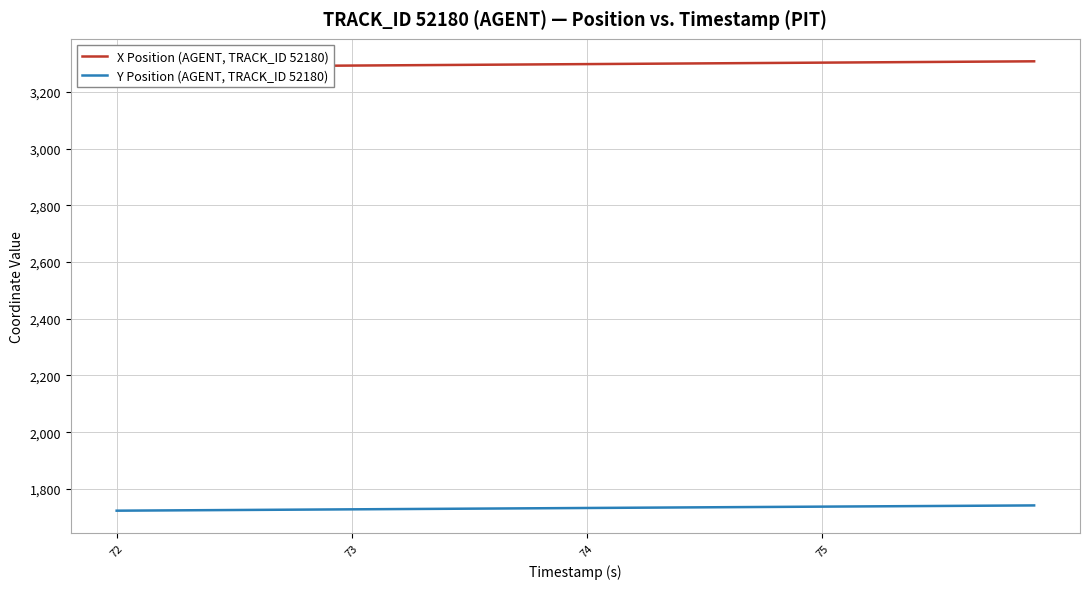

True or false: Y Position (AGENT, TRACK_ID 52180) and X Position (AGENT, TRACK_ID 52180) cross at least once.

False